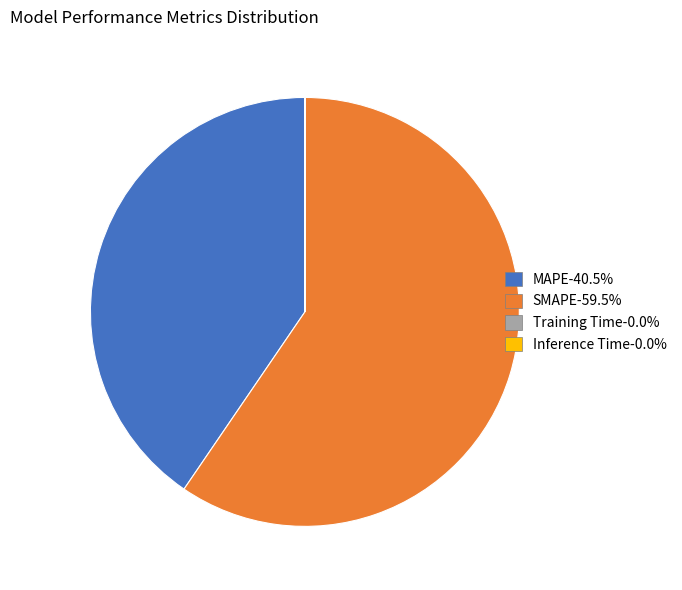

Do MAPE and SMAPE together represent more than half of the pie?

Yes